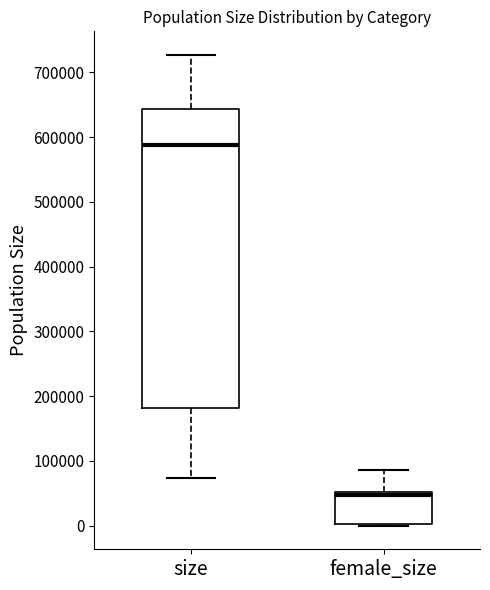

Reading left to right, read every box against the y-axis: the position of its median line, the range the box covers, and the ends of its whiskers. The values are not printed on the chart, so give them approximately, as read against the axis.

size: median 590000, box 180000 to 640000, whiskers 70000 to 730000
female_size: median 50000 (just below the box's upper edge), box 0 to 50000, whiskers 0 (just below the box's lower edge) to 90000